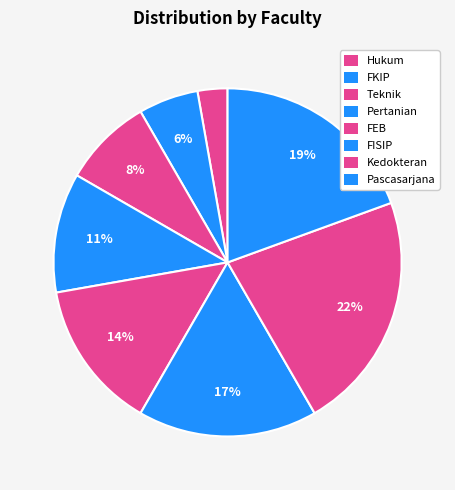

How many segments does this pie chart have?

8